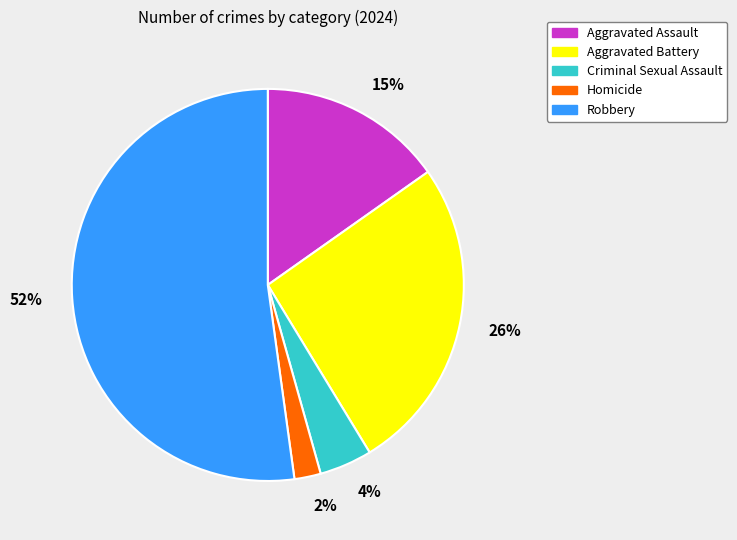

To the nearest percent, what is the average slice percentage?

20%